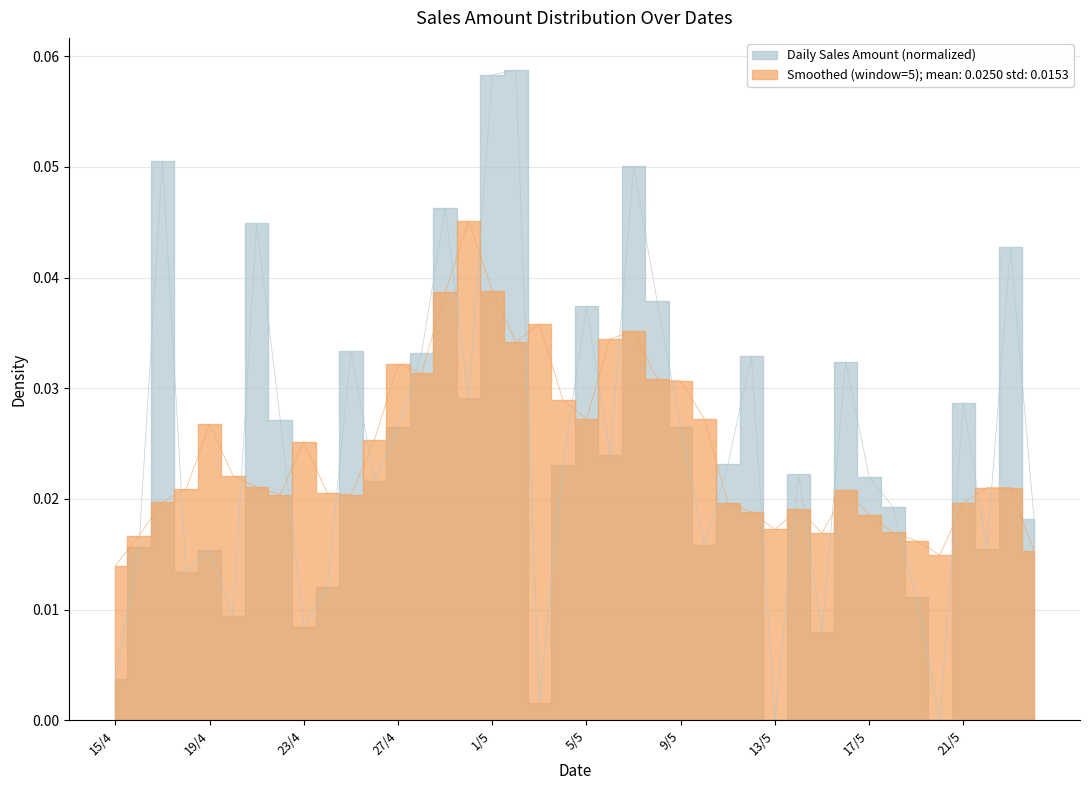

Which has a higher value, 7/5 or 20/5?

7/5